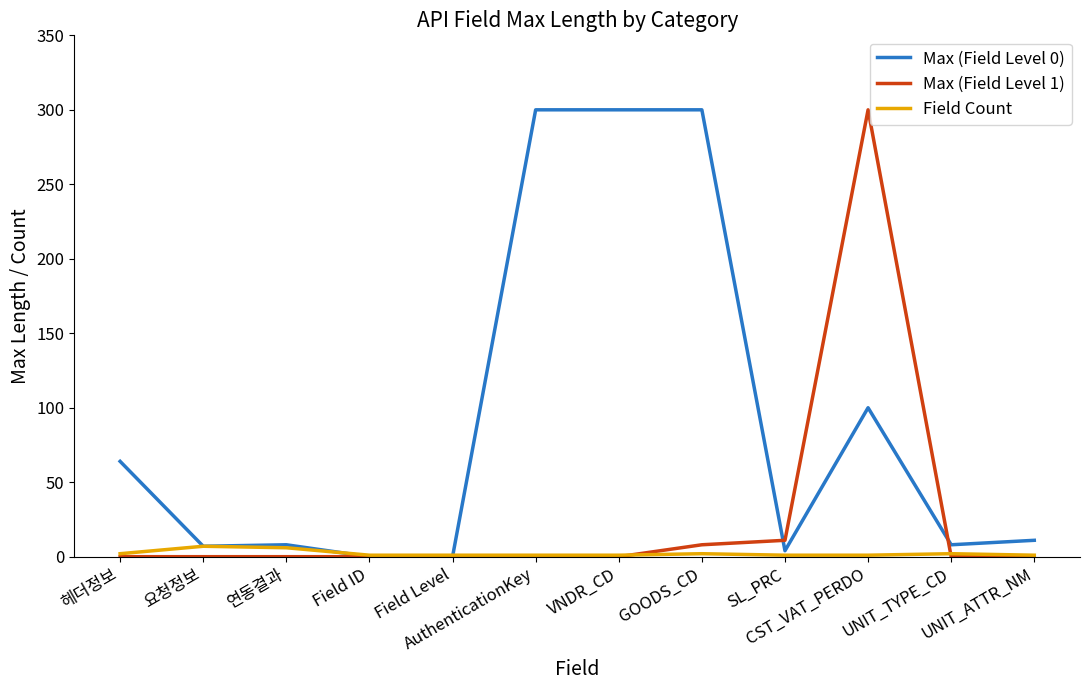

Which series has the largest total across all categories?

Max (Field Level 0)